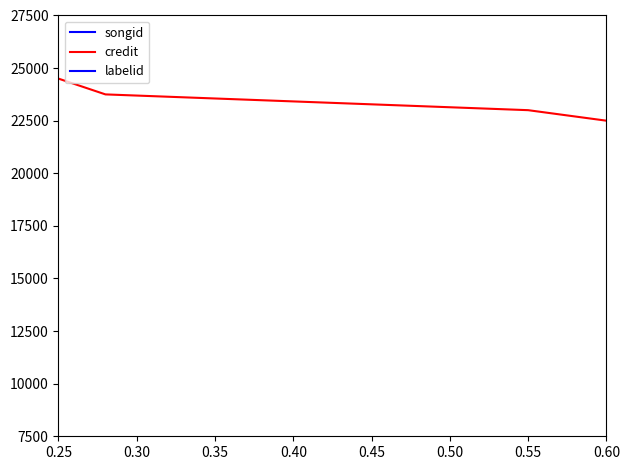

Where is credit nearest to the value 25000?

0.60